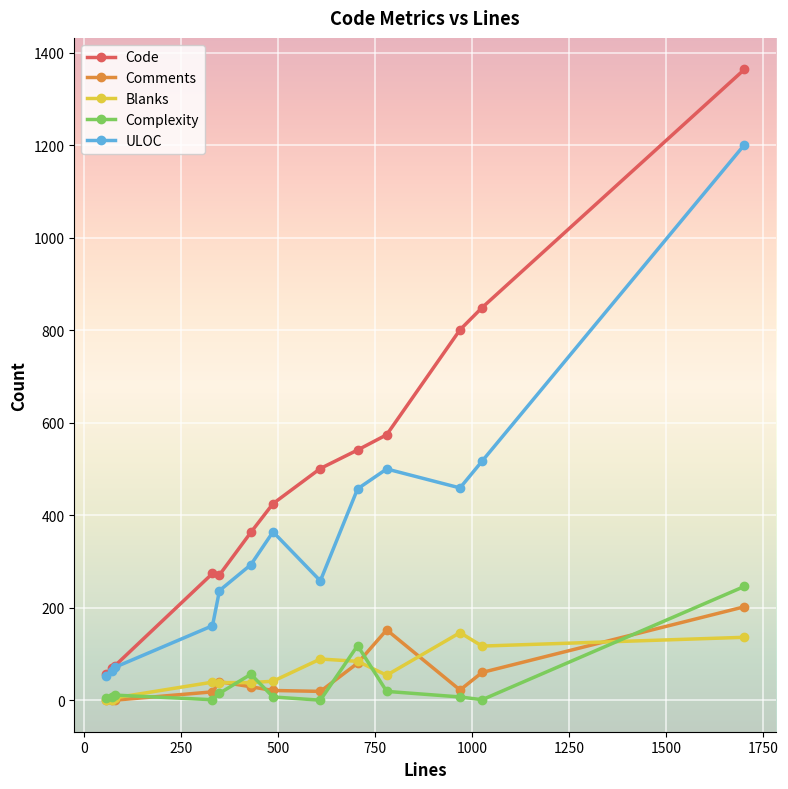

Does the chart display data point markers on the line(s)?

Yes